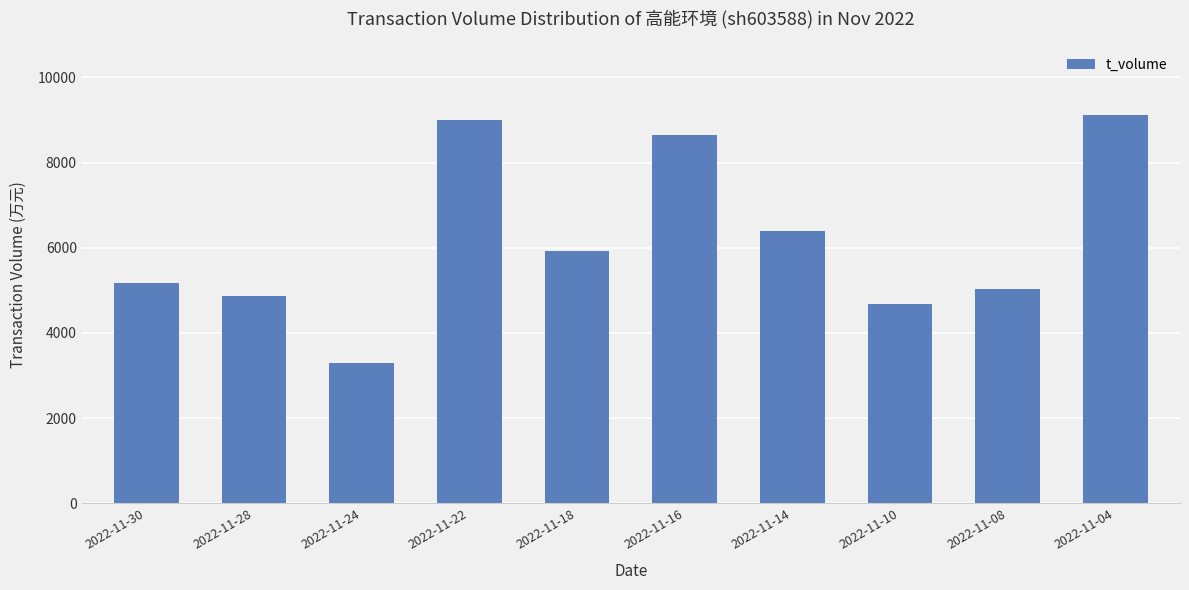

Between 2022-11-10 and 2022-11-22, which is larger?

2022-11-22